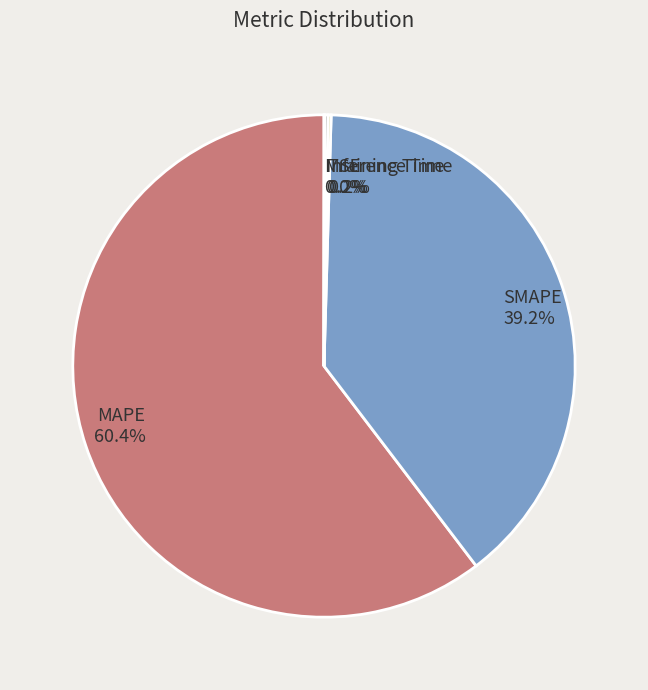

Which slice represents more than half of the pie?

MAPE